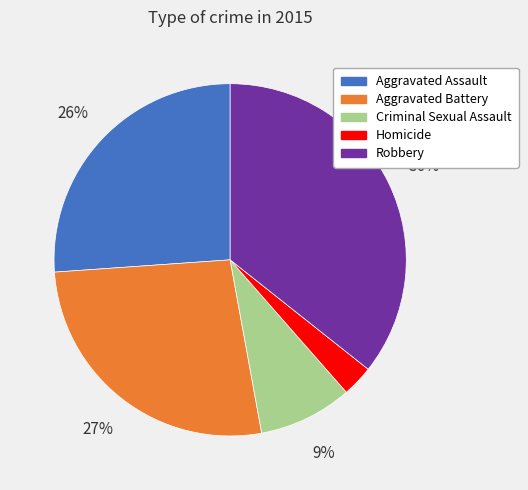

To the nearest percent, what portion does Aggravated Battery represent?

27%